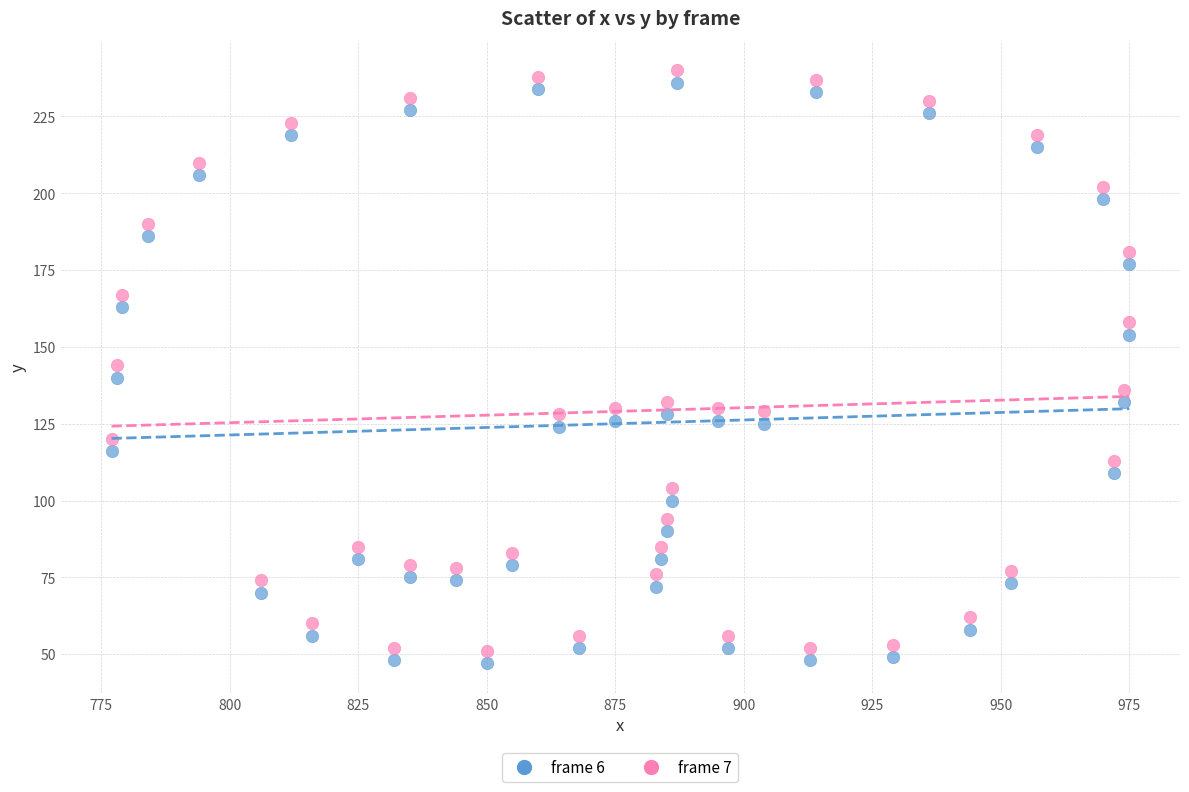

What are all the series names shown in the legend?

frame 6, frame 7